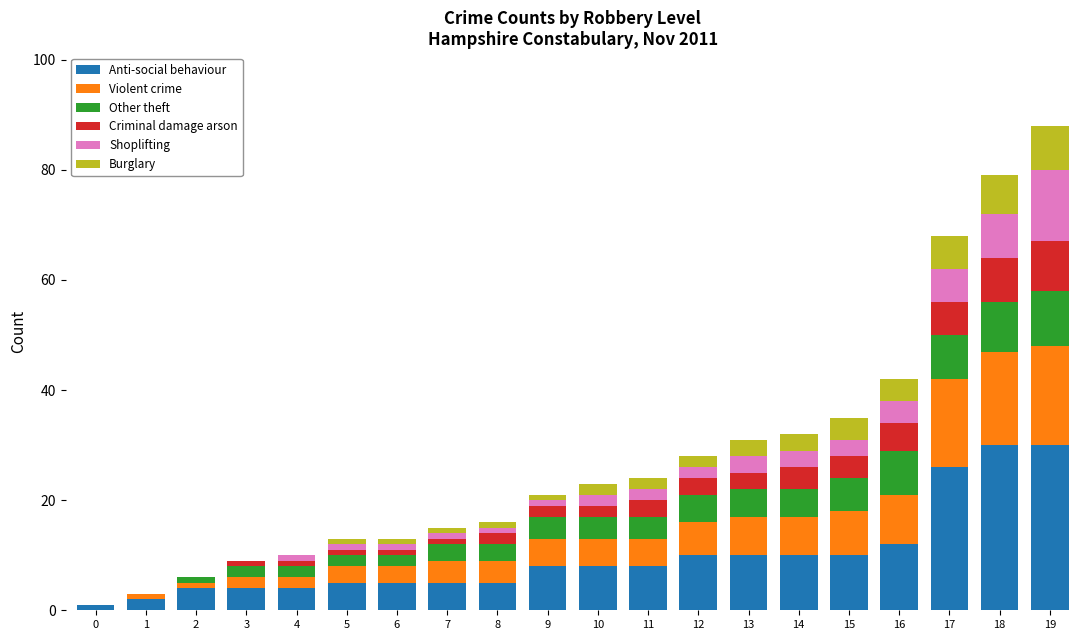

The value of Anti-social behaviour at 10 is 8. True or false?

True